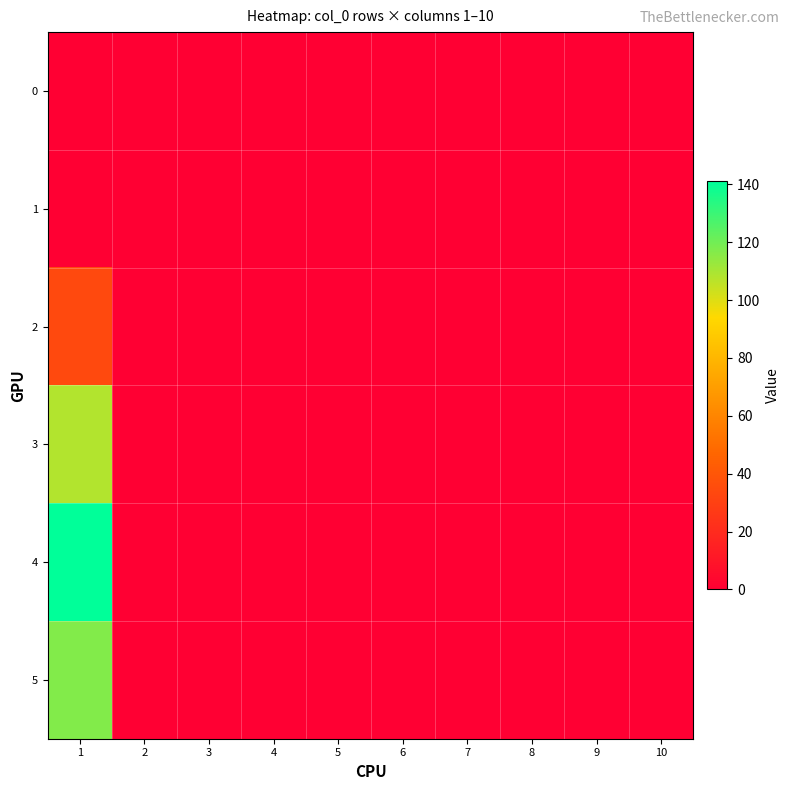

At which category does the chart reach its peak across all series?

1